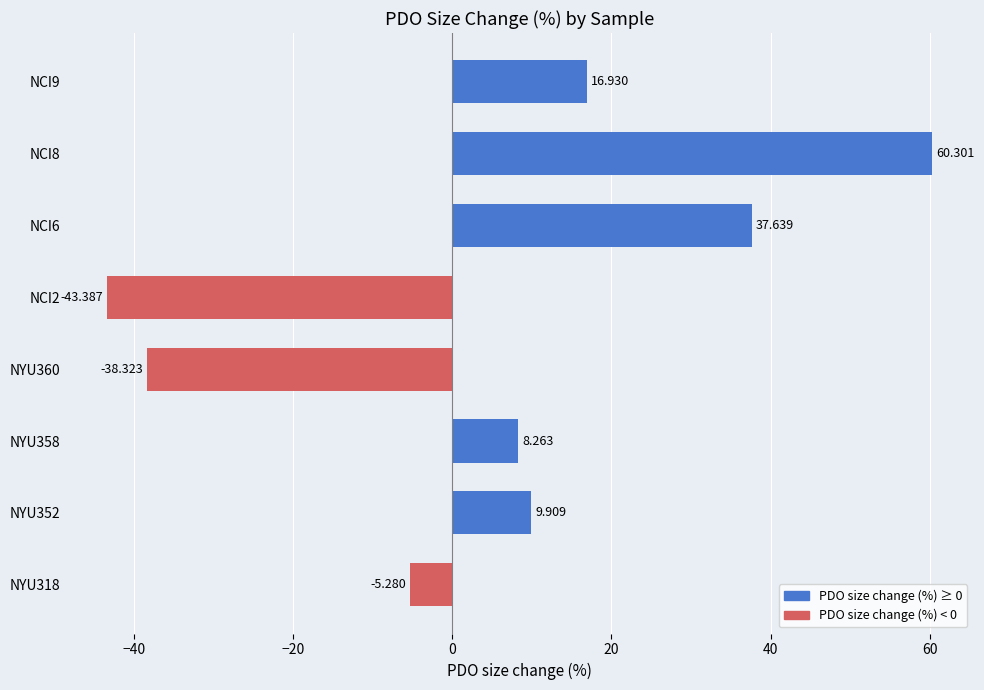

How many values are above zero?

5